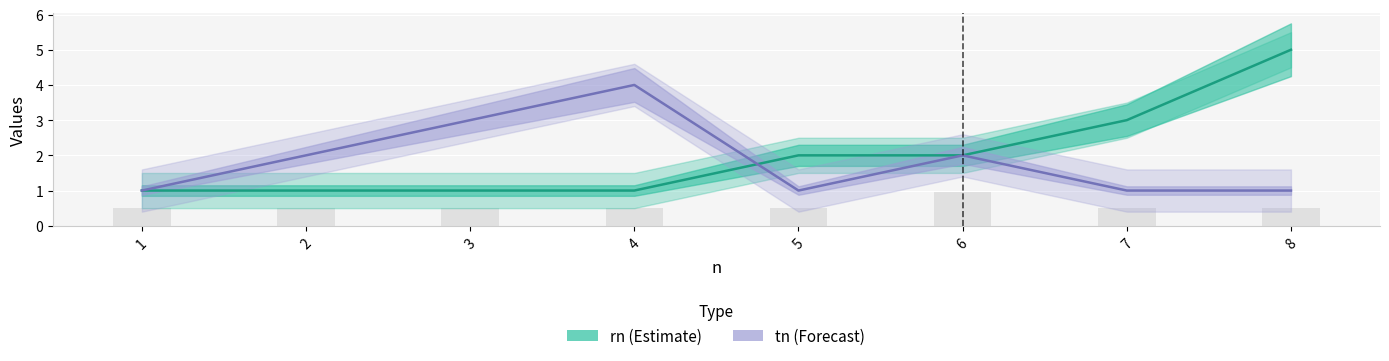

What are all the series names shown in the legend?

rn, tn